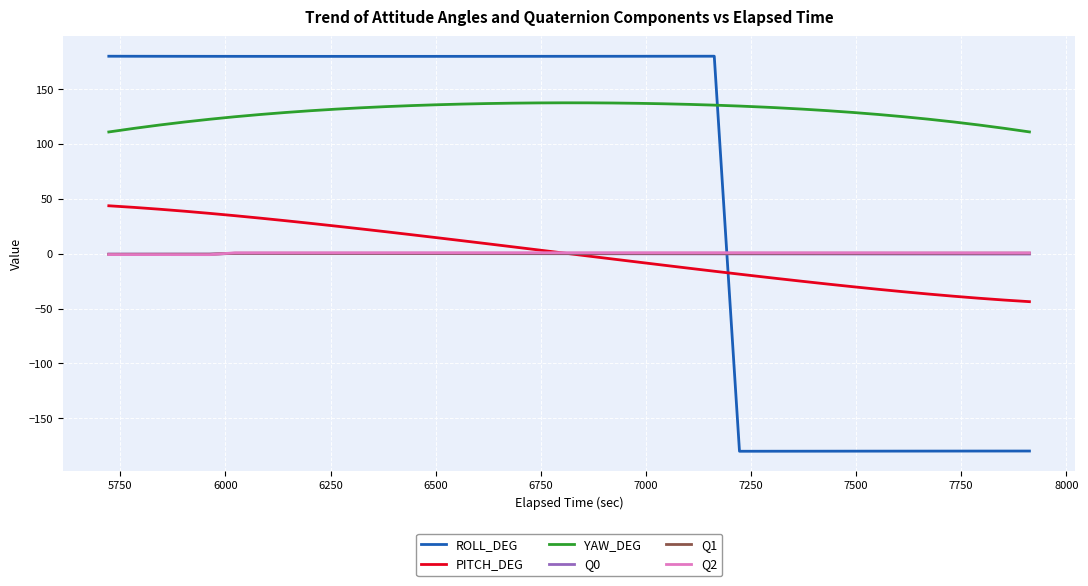

What is the difference between the second highest and minimum values in the PITCH_DEG series?

85.9